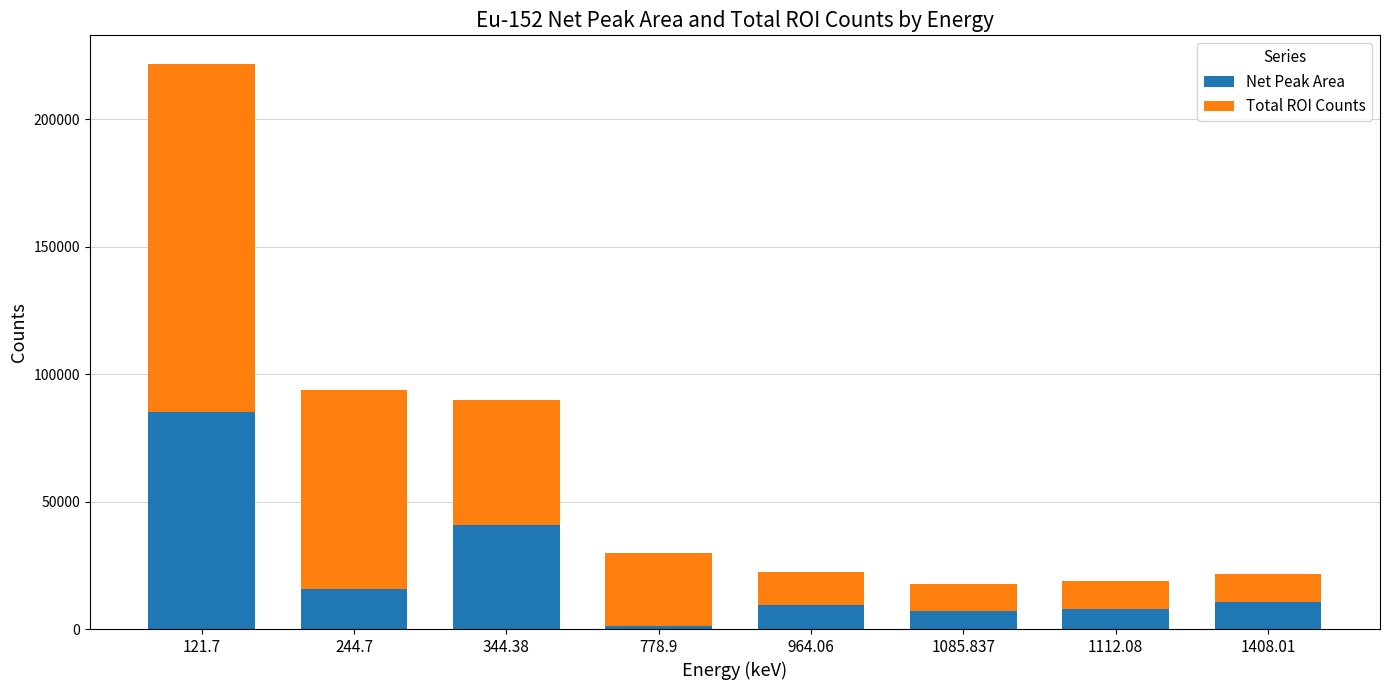

What is the total value across all series at 1112.08?

18708.1